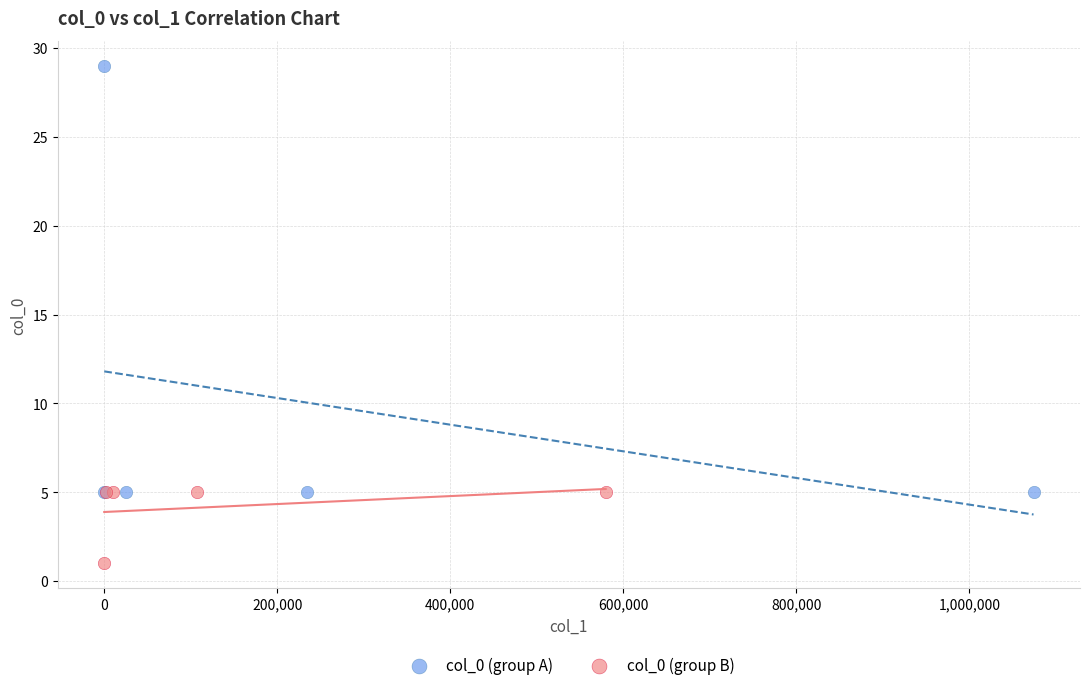

What are all the series names shown in the legend?

col_0 (group A), col_0 (group B)